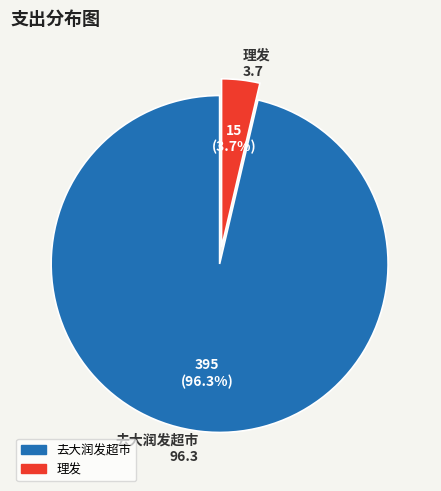

Which category has the biggest portion of the pie?

去大润发超市